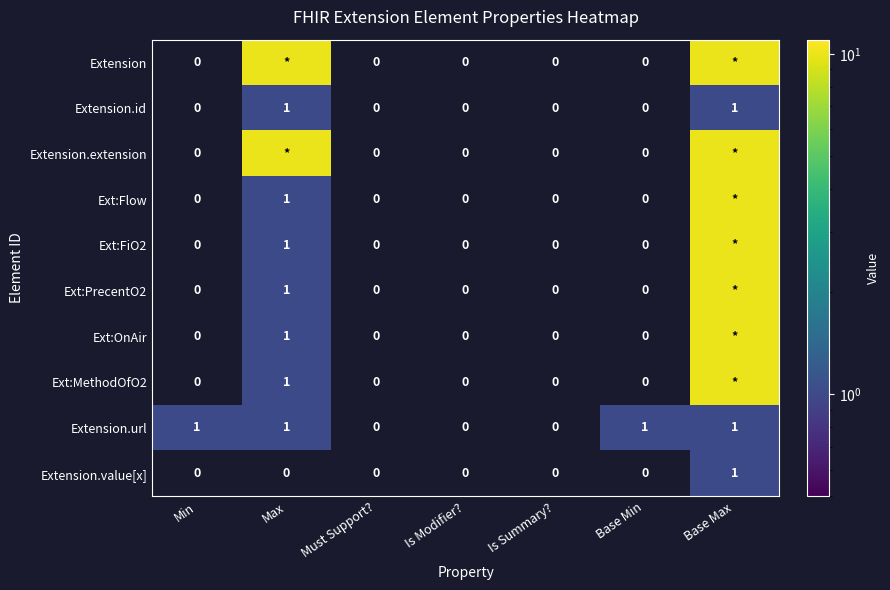

What is the sum of all Extension.url values?

4